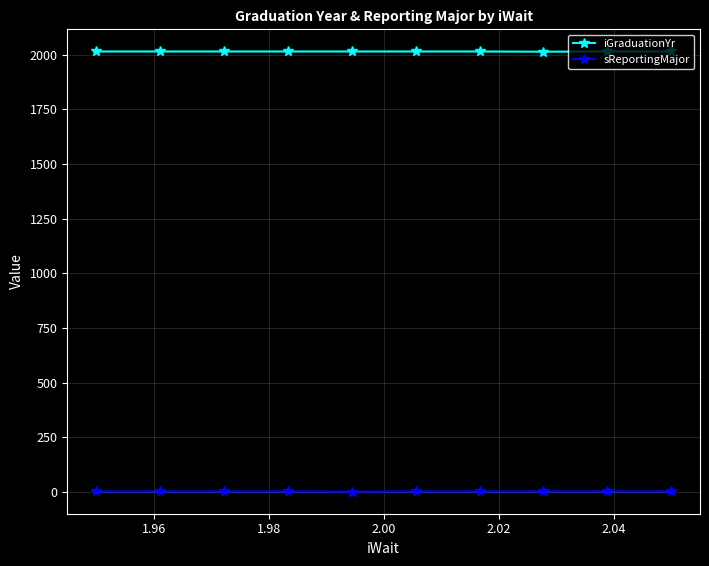

True or false: iGraduationYr and sReportingMajor intersect in this chart.

False